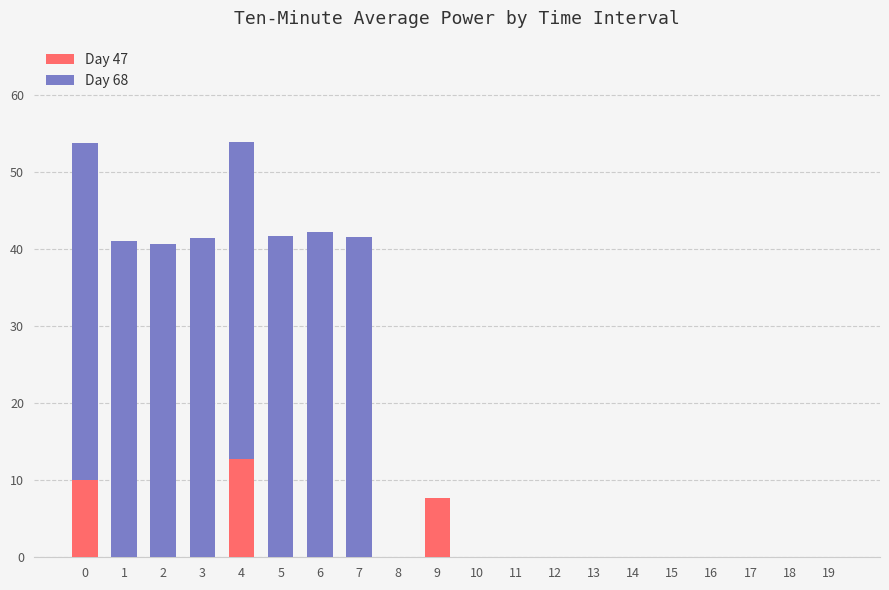

The Day 47 series shows -6.7 at 6. True or false?

False